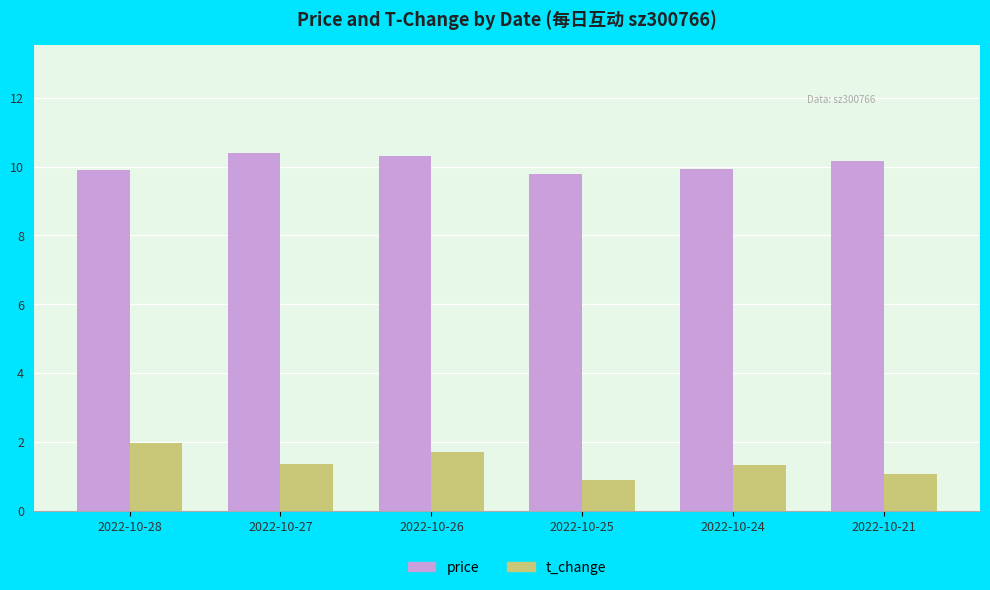

What is the sum of all t_change values?

8.4